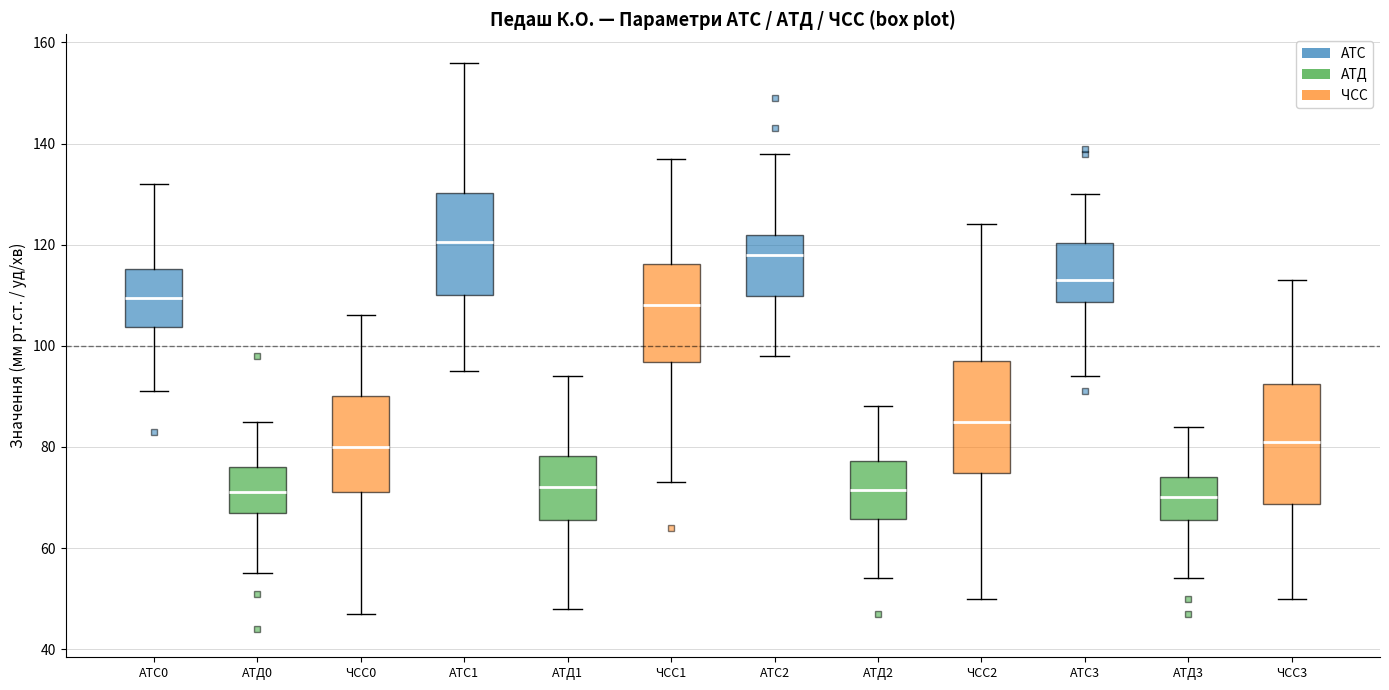

Where does the upper whisker of the box for АТД2 end on the y-axis? The values are not printed on the chart, so give them approximately, as read against the axis.

88